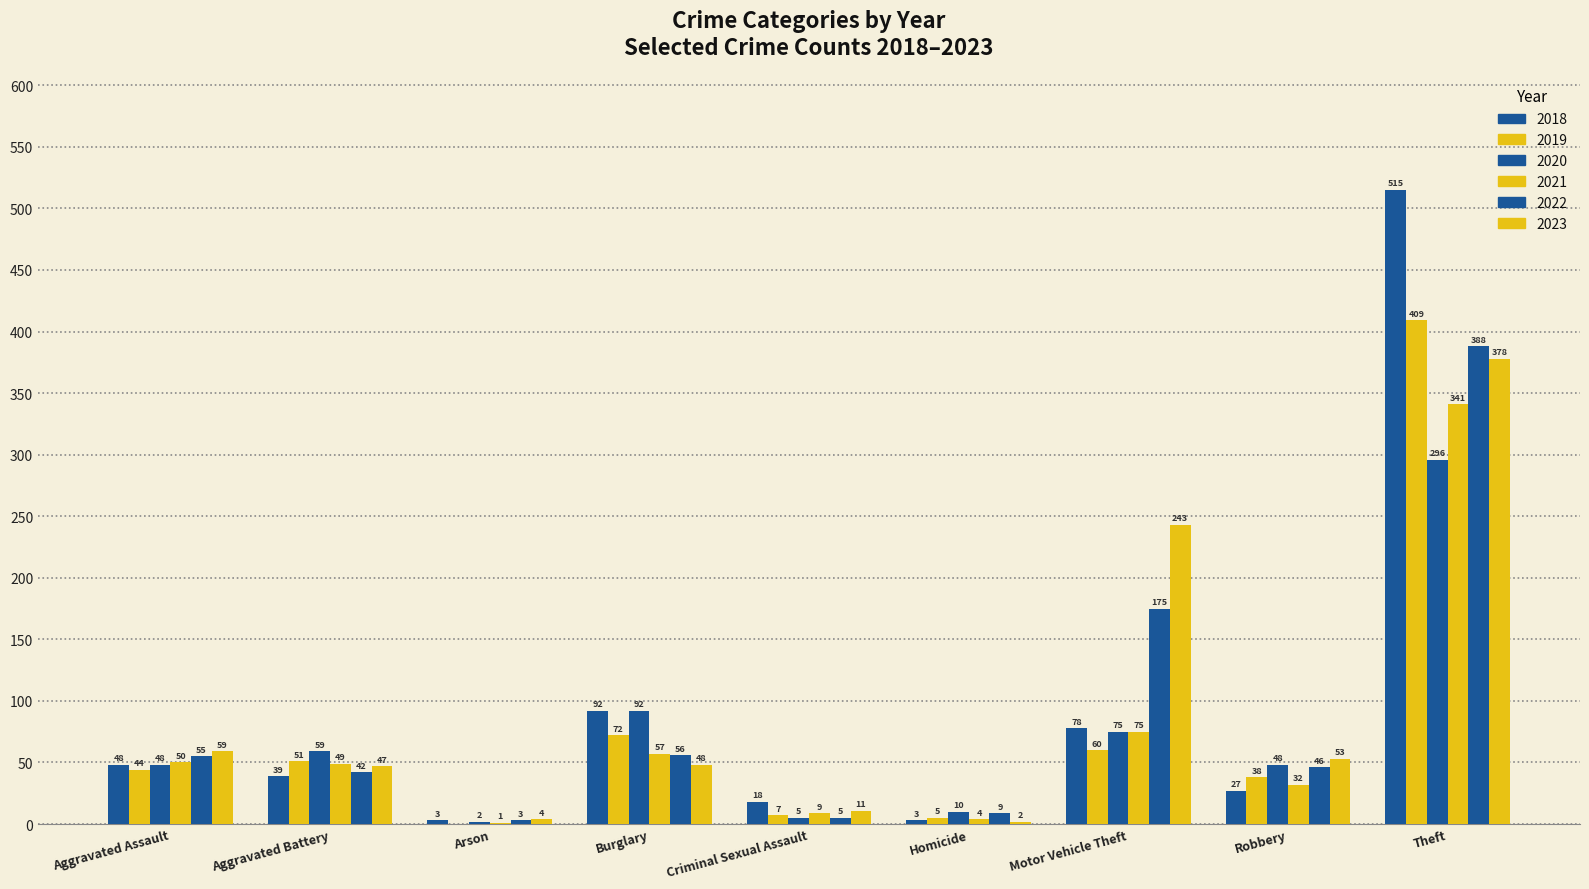

What value does the 2020 series have at Arson?

2